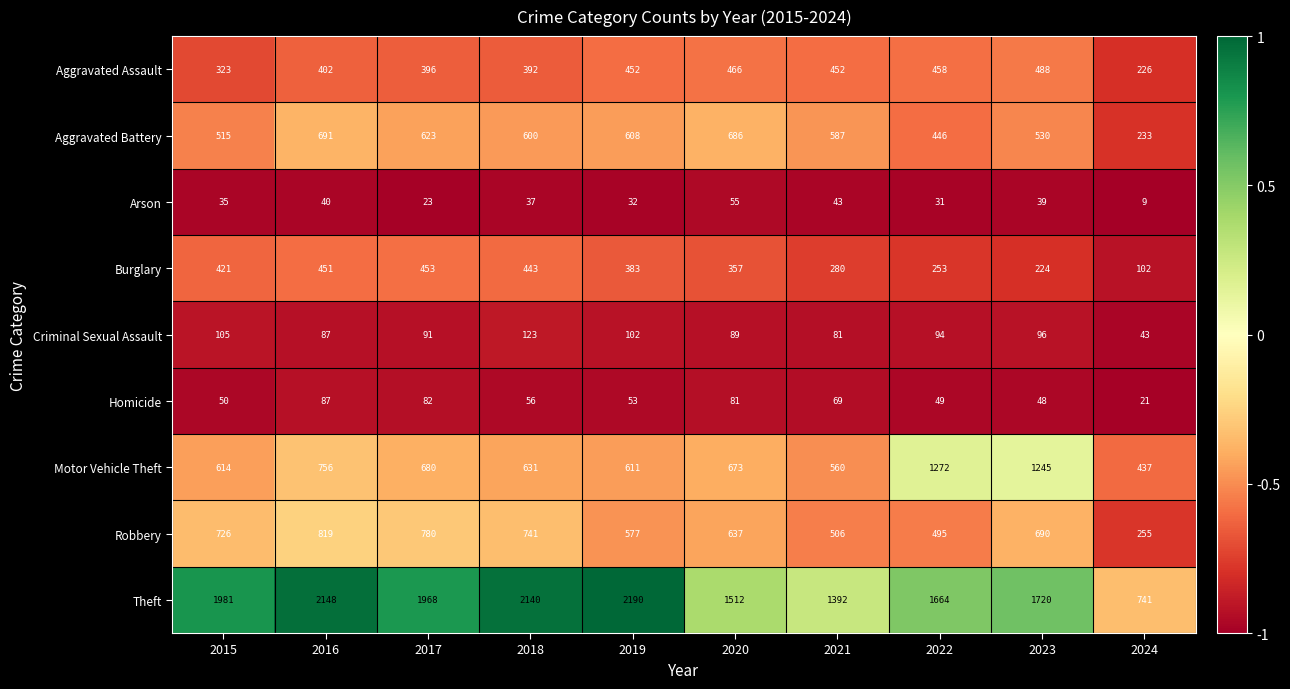

Which series has the largest range (max minus min)?

Theft